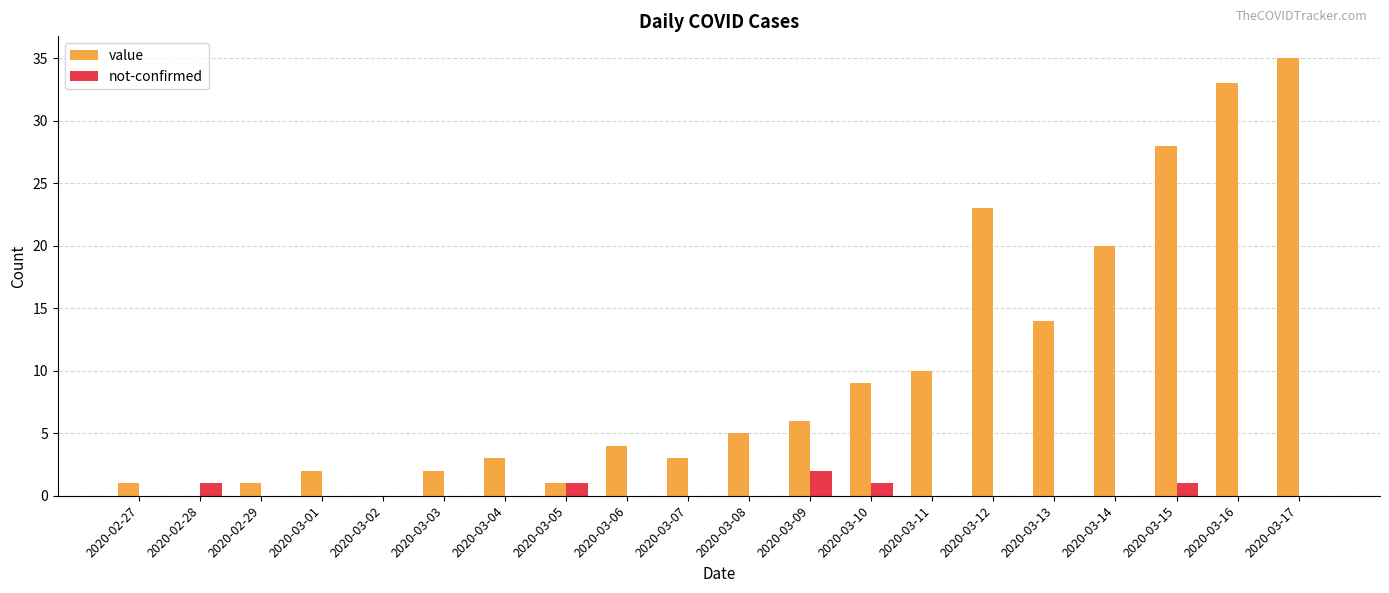

What is the sum of all value values?

200